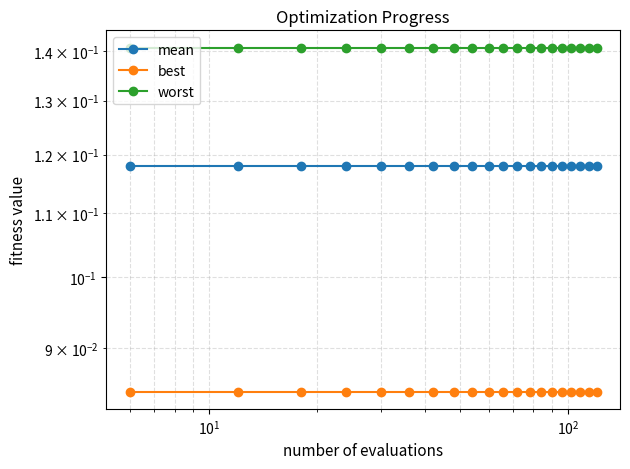

True or false: mean has more than 1 interior local peaks.

False